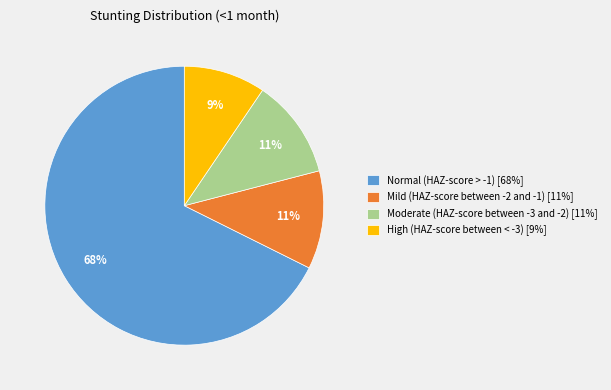

The Mild (HAZ-score between -2 and -1) slice represents 22% of the pie. True or false?

False